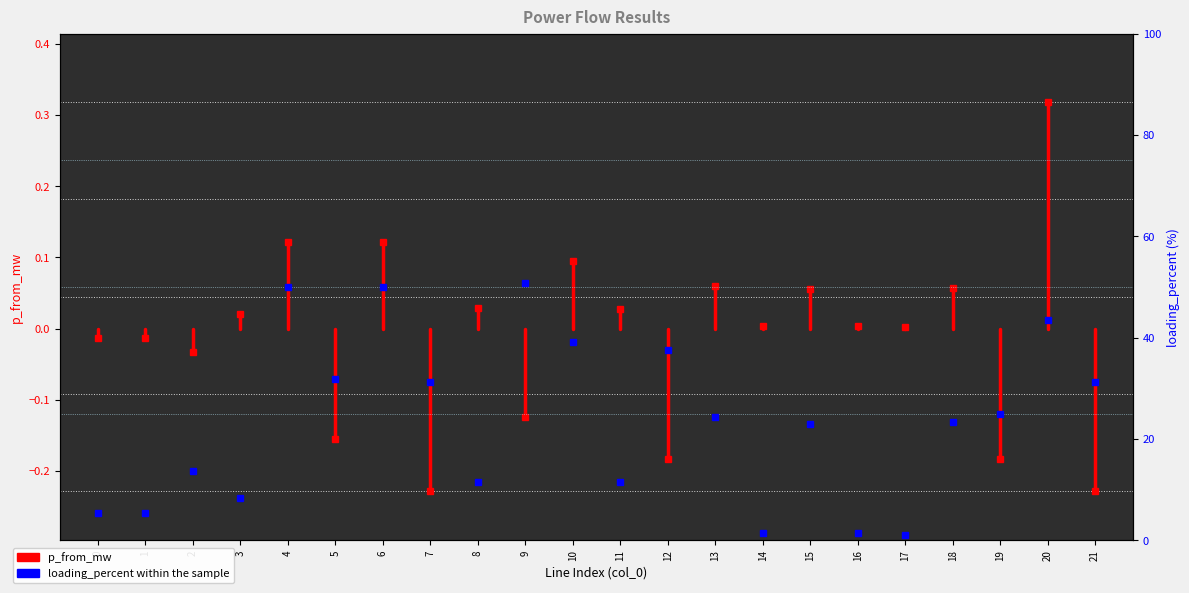

Count the number of categories in the chart.

22